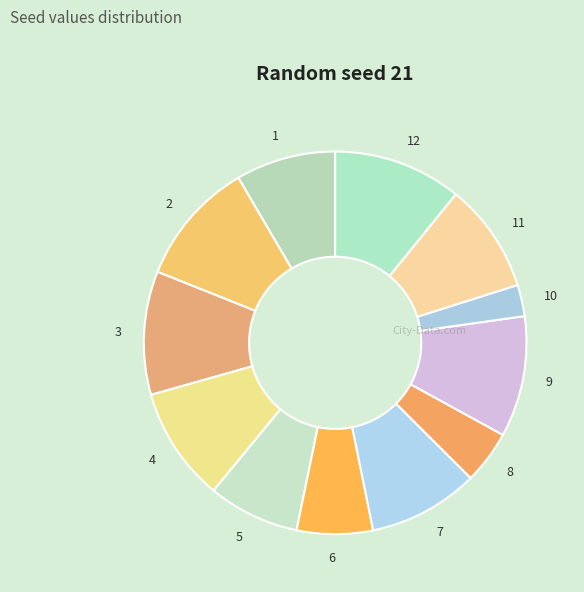

Is the sum of 9 and 1 greater than half?

No